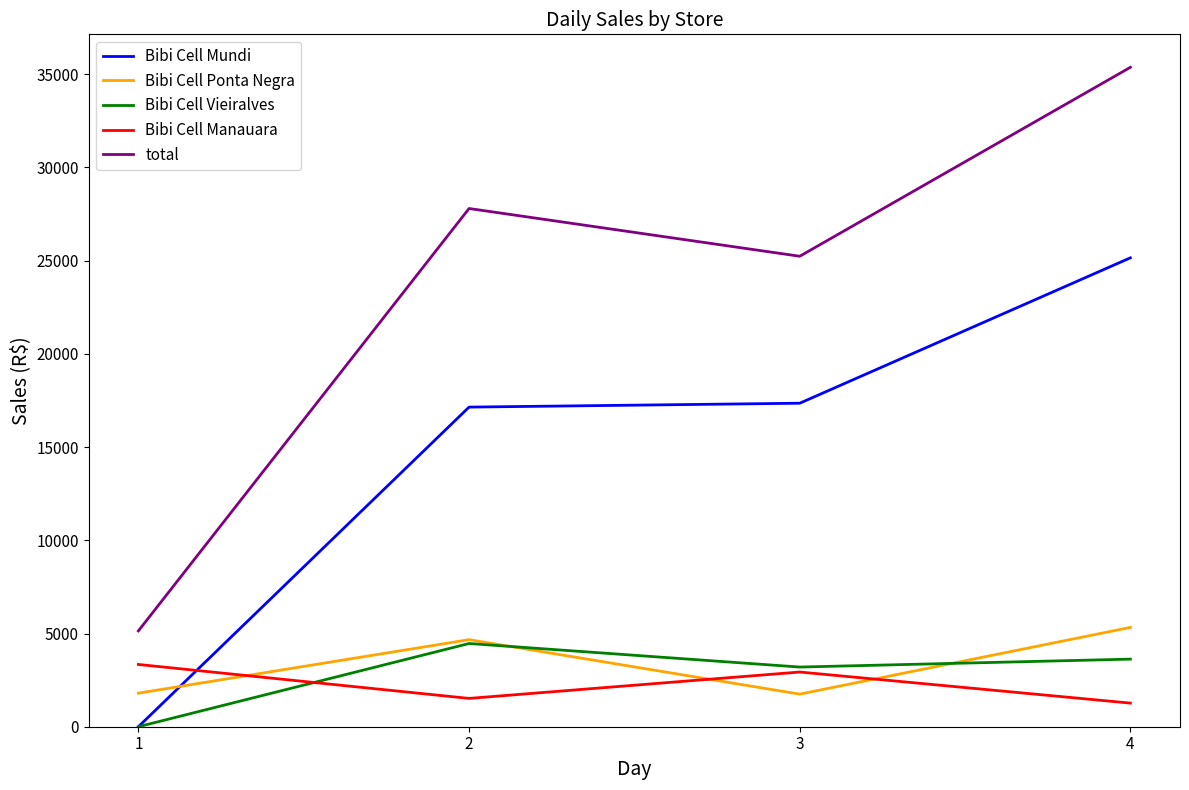

Rank the series by their maximum value, from lowest to highest.

Bibi Cell Manauara, Bibi Cell Vieiralves, Bibi Cell Ponta Negra, Bibi Cell Mundi, total